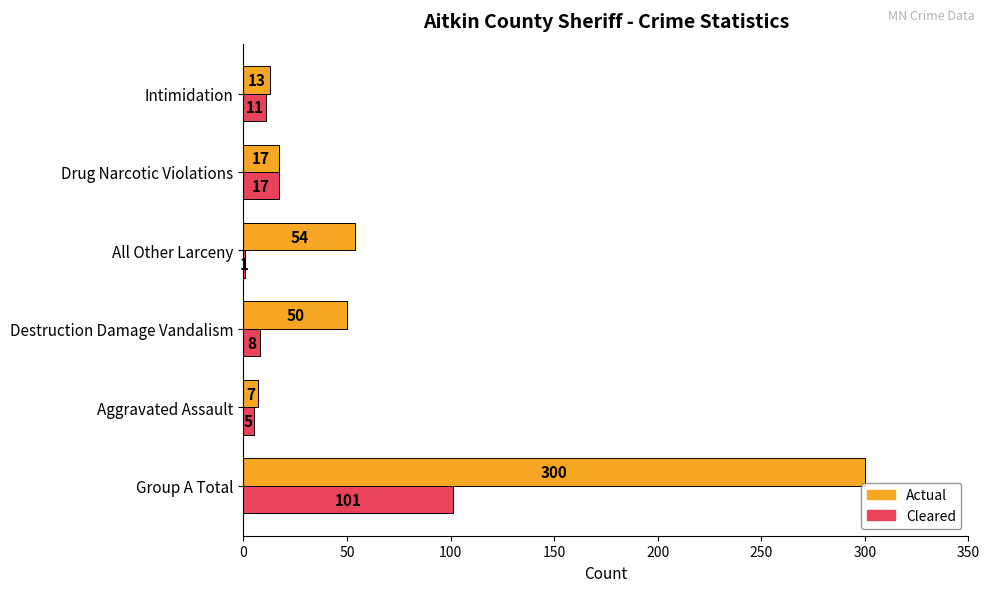

At which category does the chart reach its peak across all series?

Group A Total